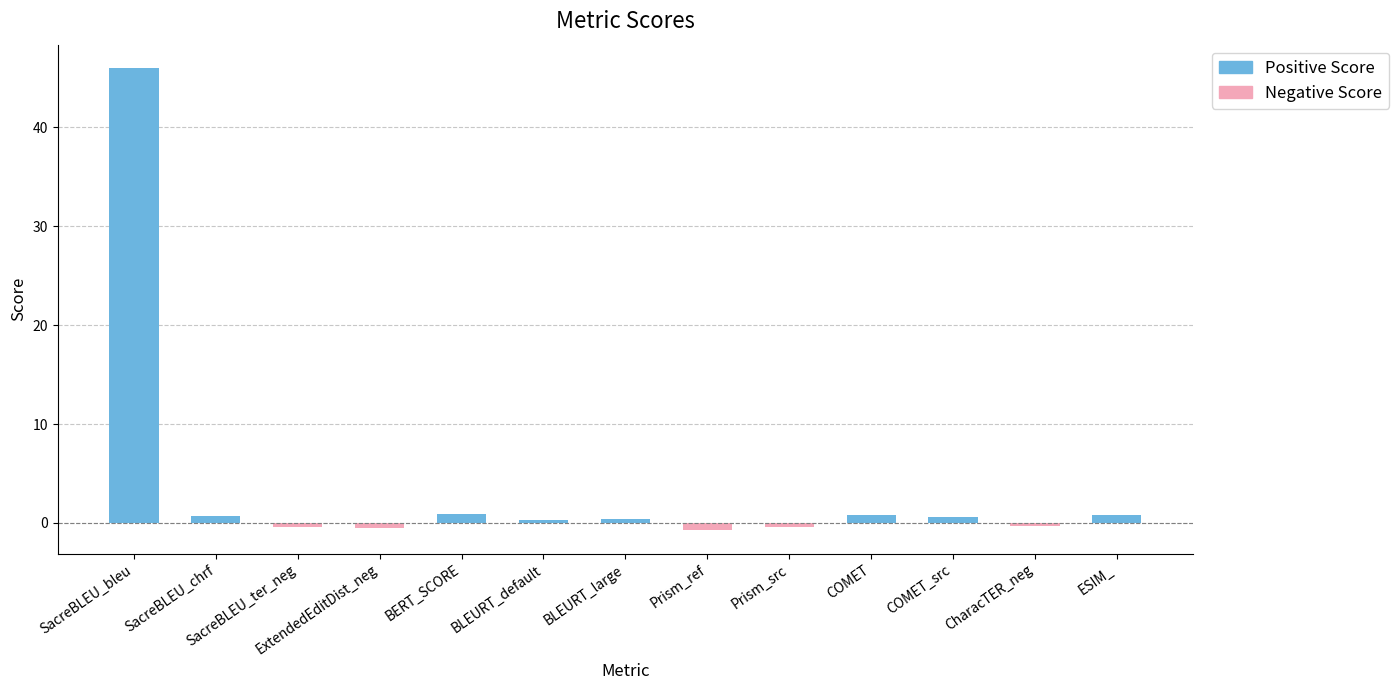

The chart shows a value of 0.7 at SacreBLEU_chrf. True or false?

True